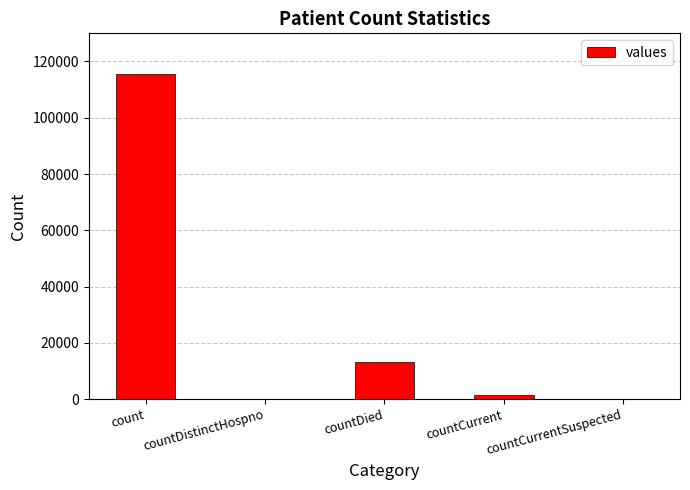

What is the change in value from count to countDistinctHospno?

-115379